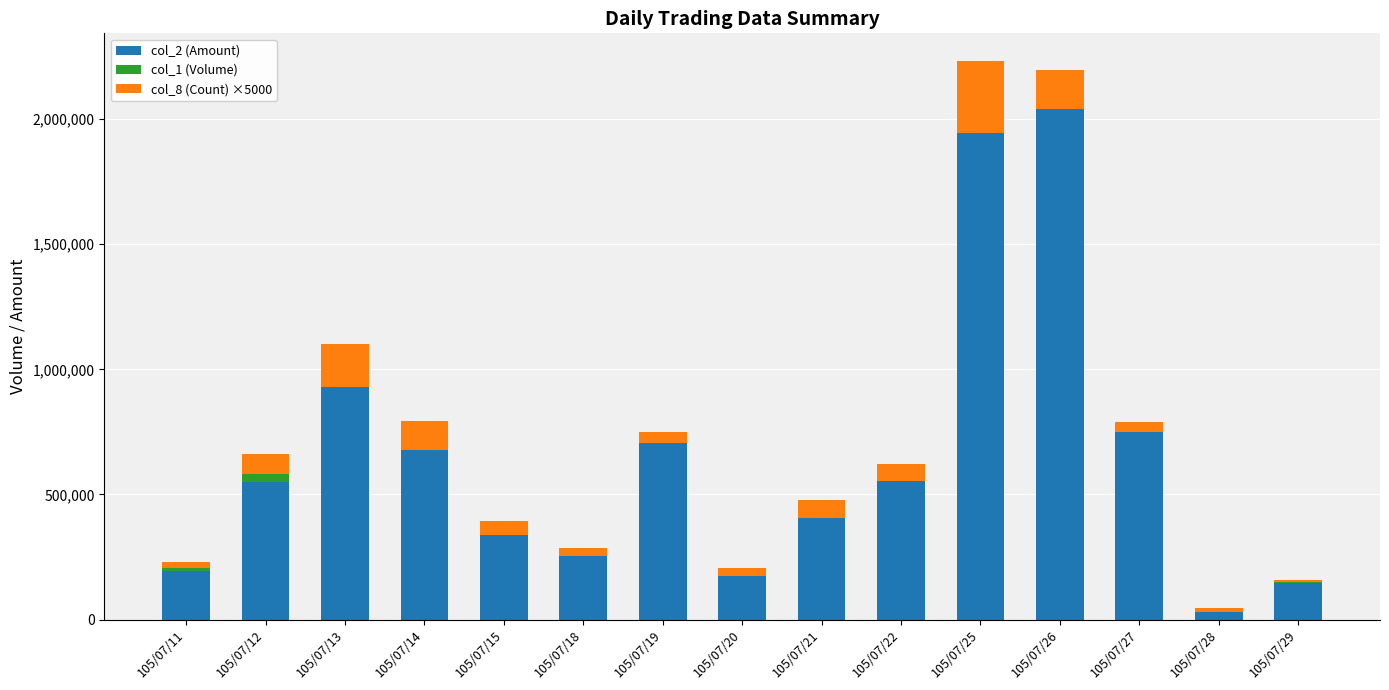

At which category is the sum across all series the highest?

105/07/25